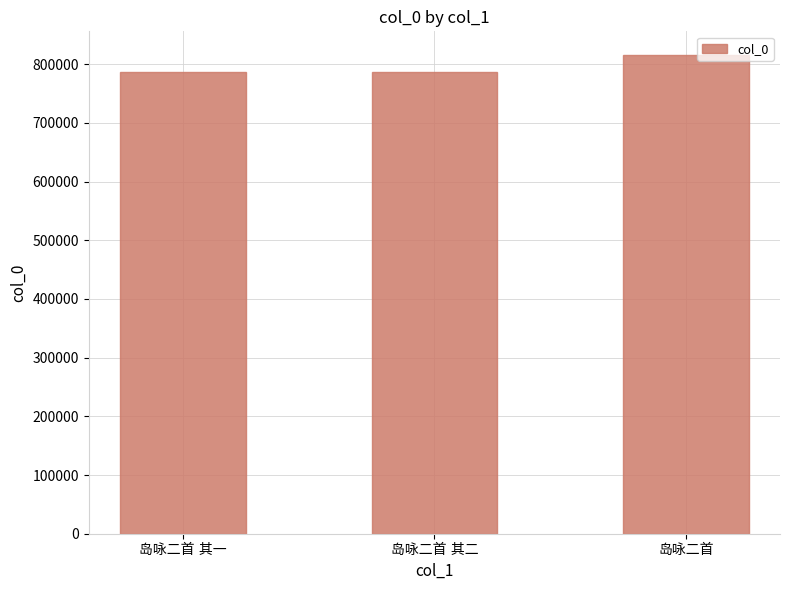

What is the minimum value shown in the chart?

786550